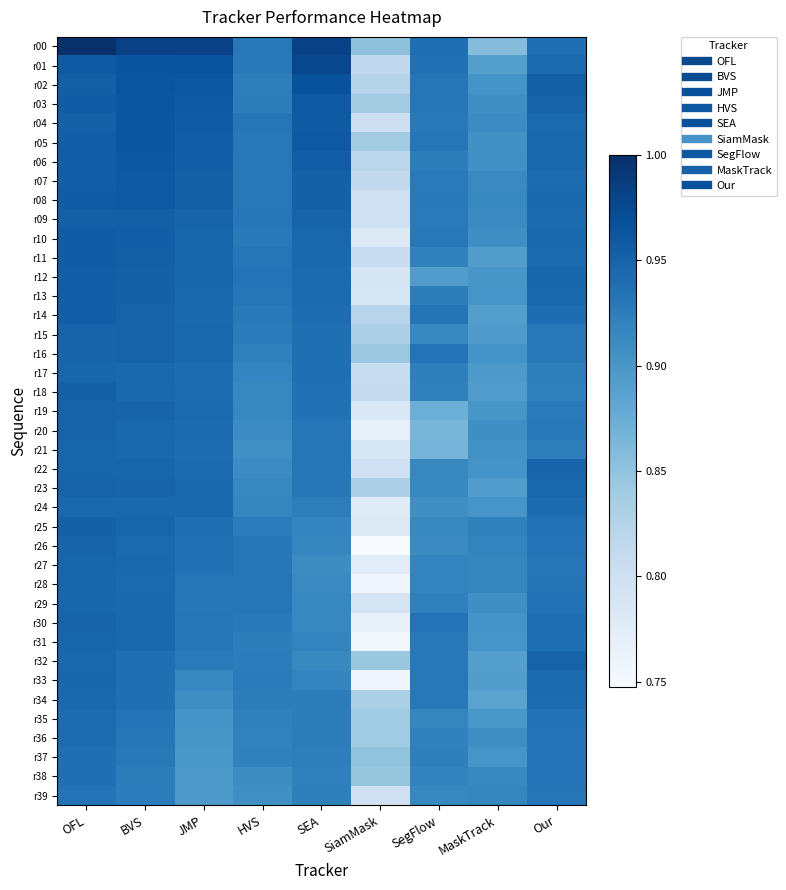

At which category is the sum across all series the highest?

OFL